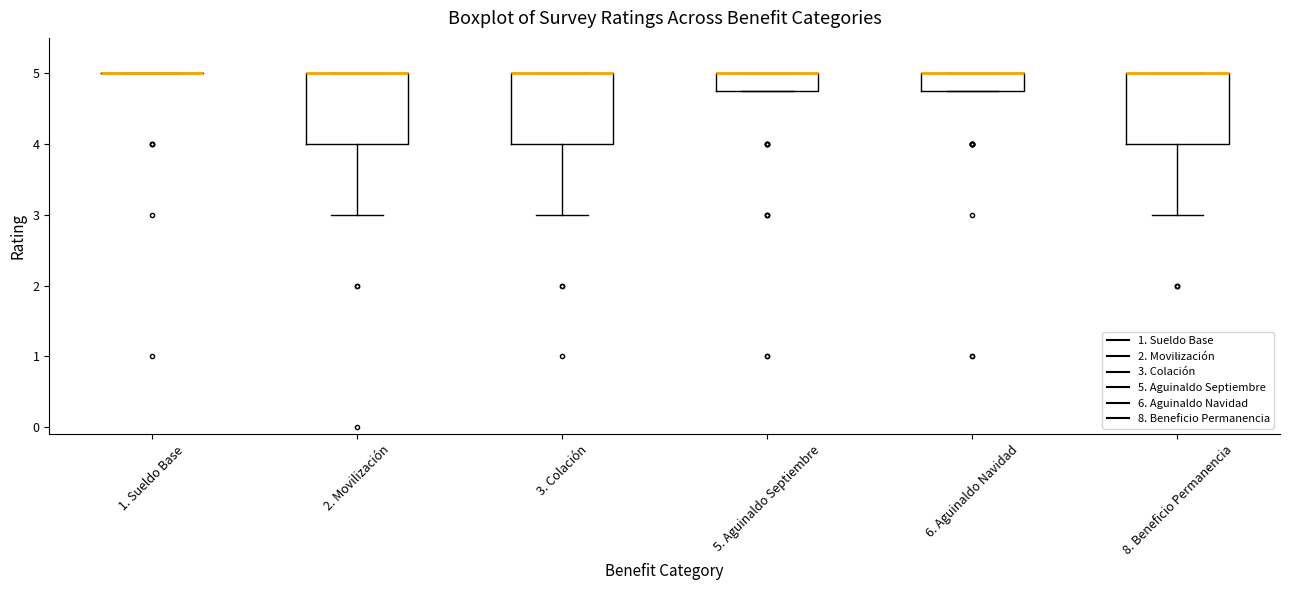

Where is the lower edge of the box for 5. Aguinaldo Septiembre on the y-axis? The values are not printed on the chart, so give them approximately, as read against the axis.

4.8